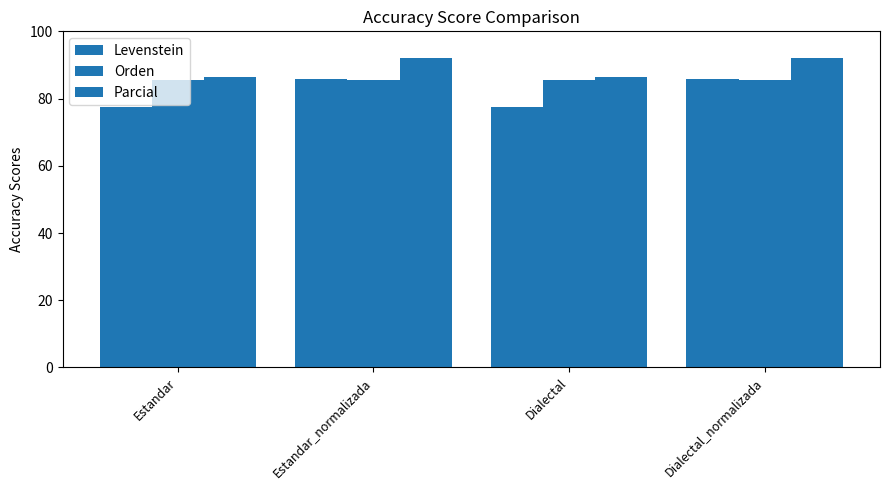

What is the spread (max minus min) of values at Dialectal_normalizada?

6.6